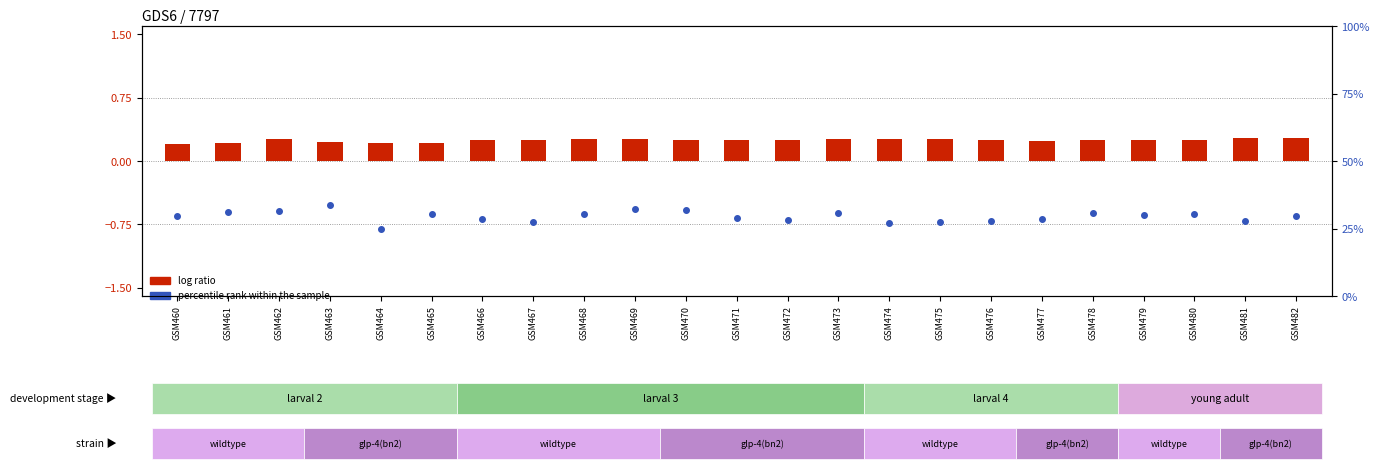

Which series contains the highest Y value?

percentile rank within the sample